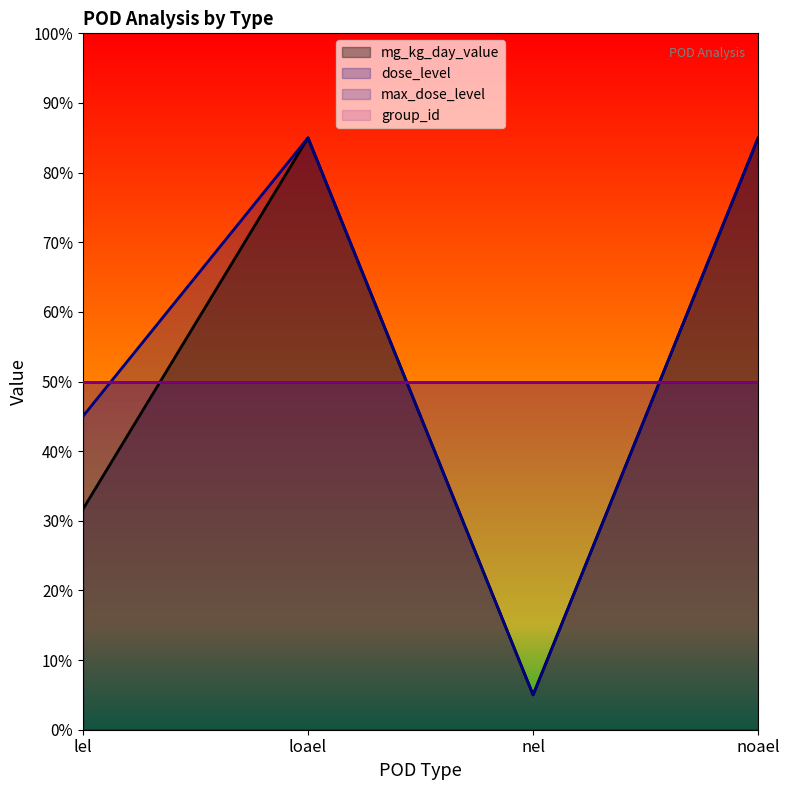

What is the label of the 4th point from the left?

noael